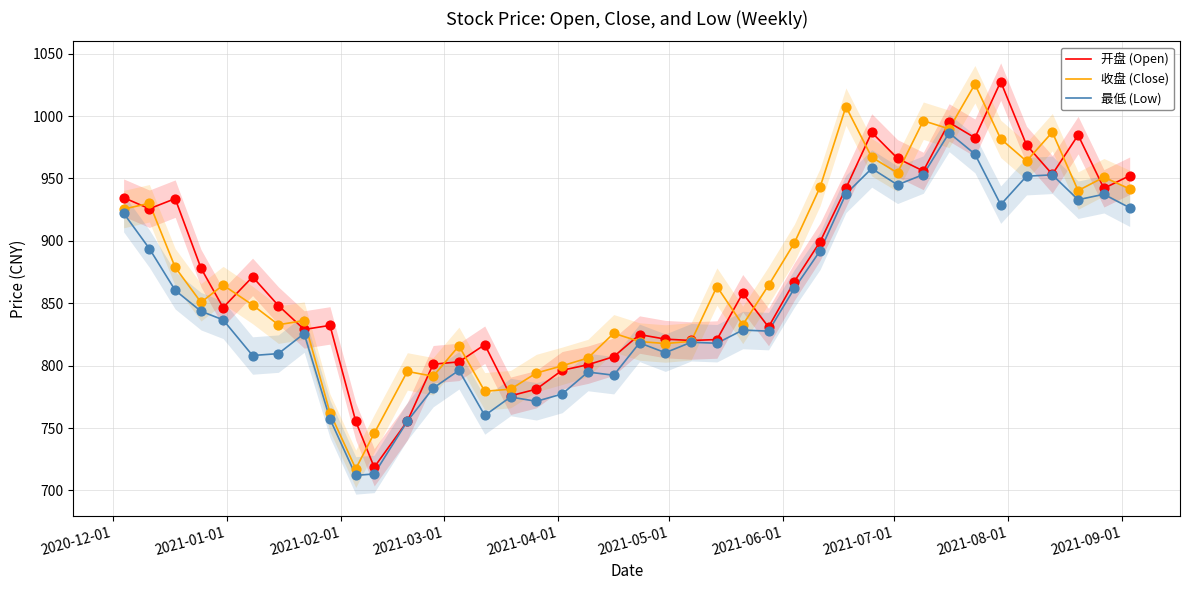

Which series reaches the minimum Y coordinate?

最低 (Low)